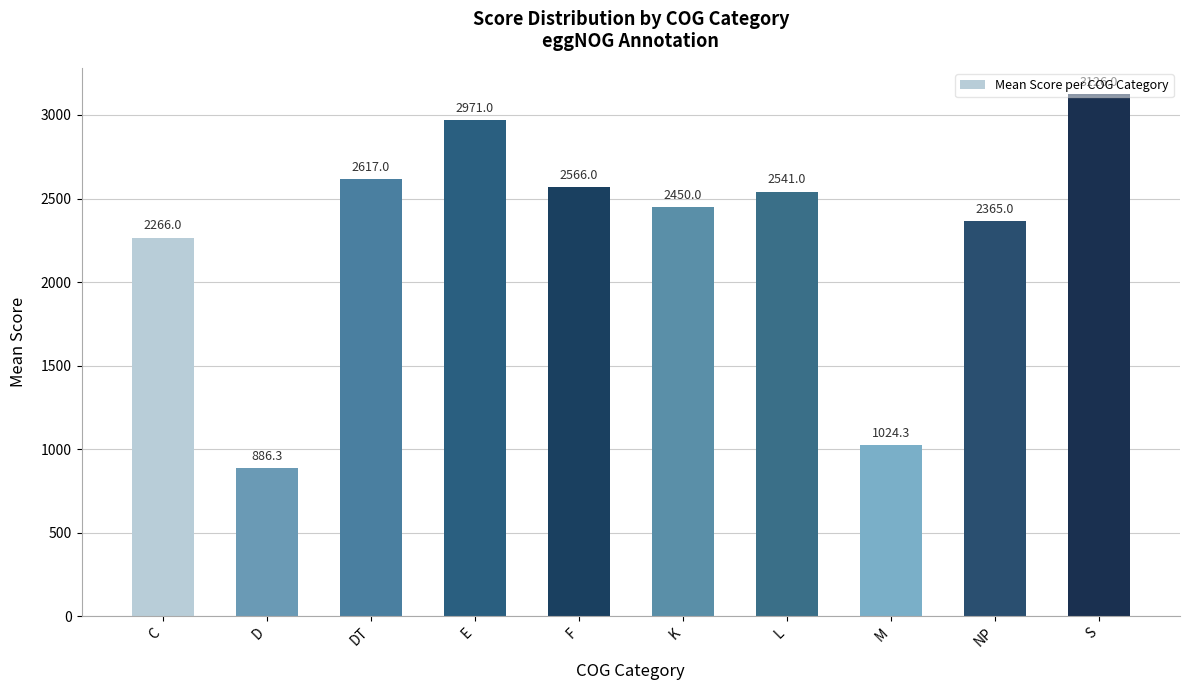

What is the value of the 4th bar from the left?

2971.0